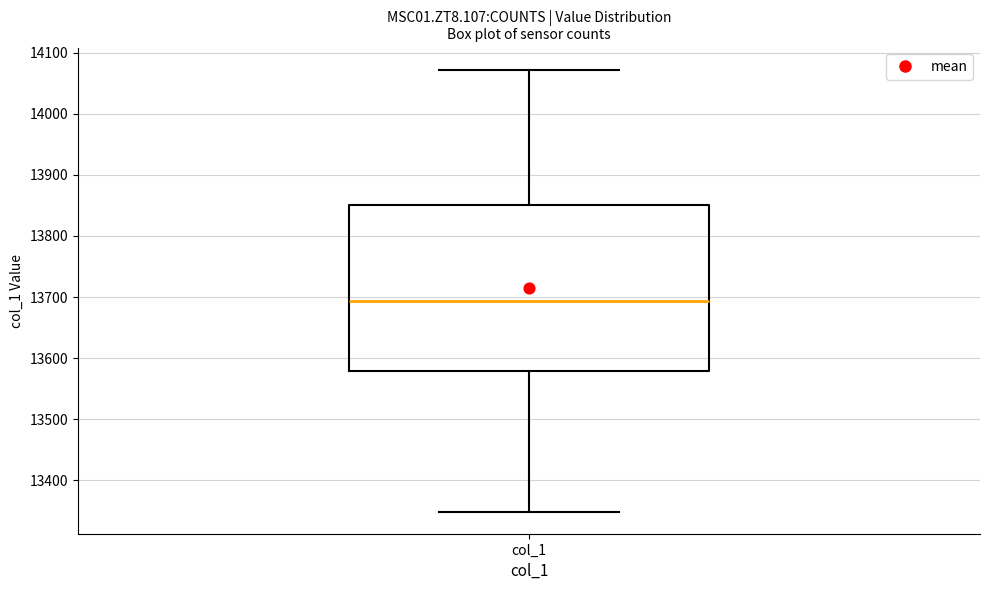

Transcribe this box plot: give where the median line is, the range the box spans, and where the two whiskers end, as read against the y-axis. The values are not printed on the chart, so give them approximately, as read against the axis.

median 13690, box 13580 to 13850, whiskers 13350 to 14070